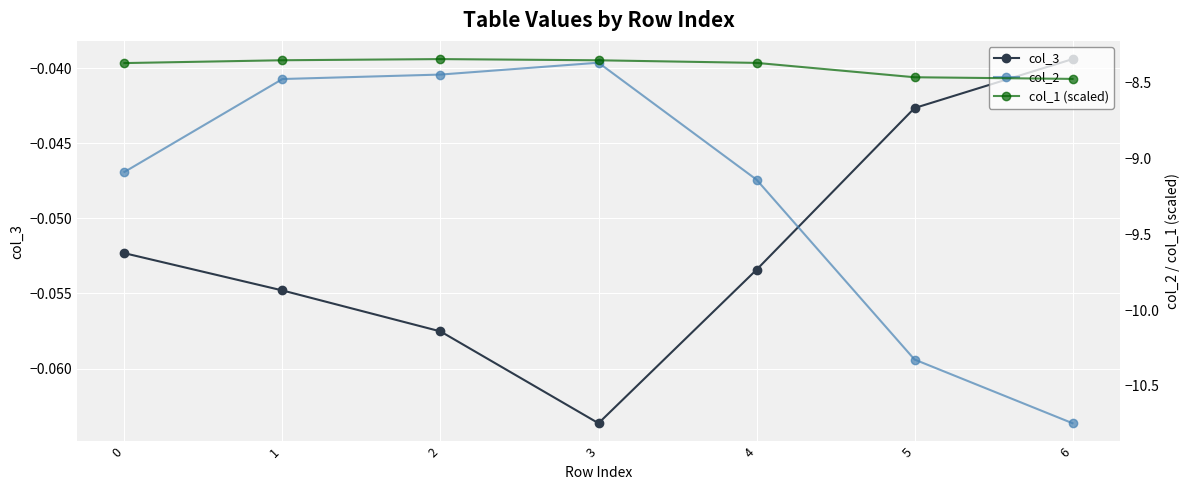

True or false: col_1 (scaled) and col_3 cross at least once.

False